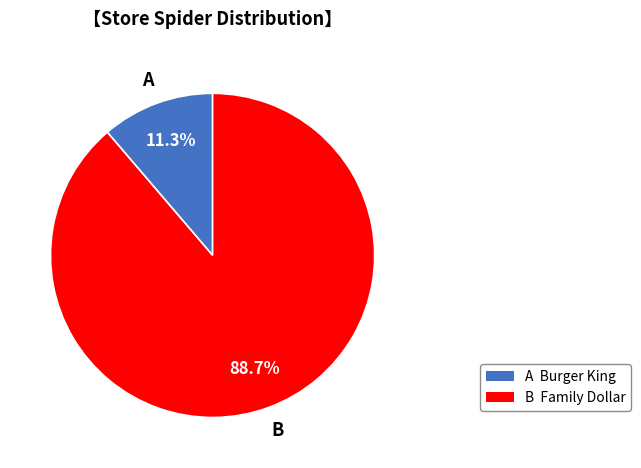

Does any single category account for the majority?

Yes